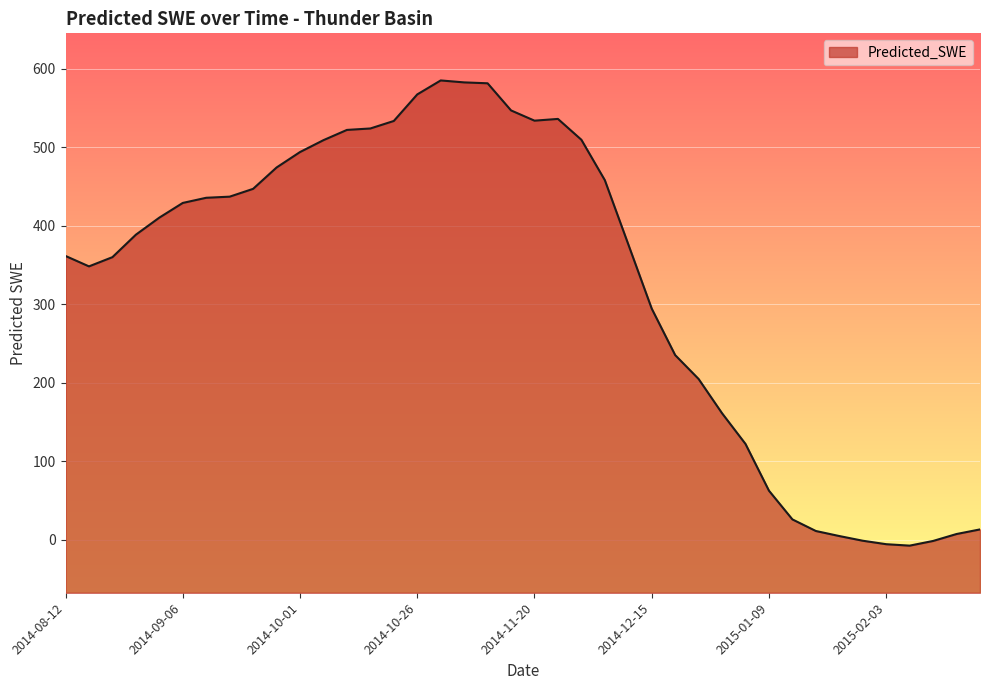

The chart shows a value of 201.7 at 2014-09-21. True or false?

False